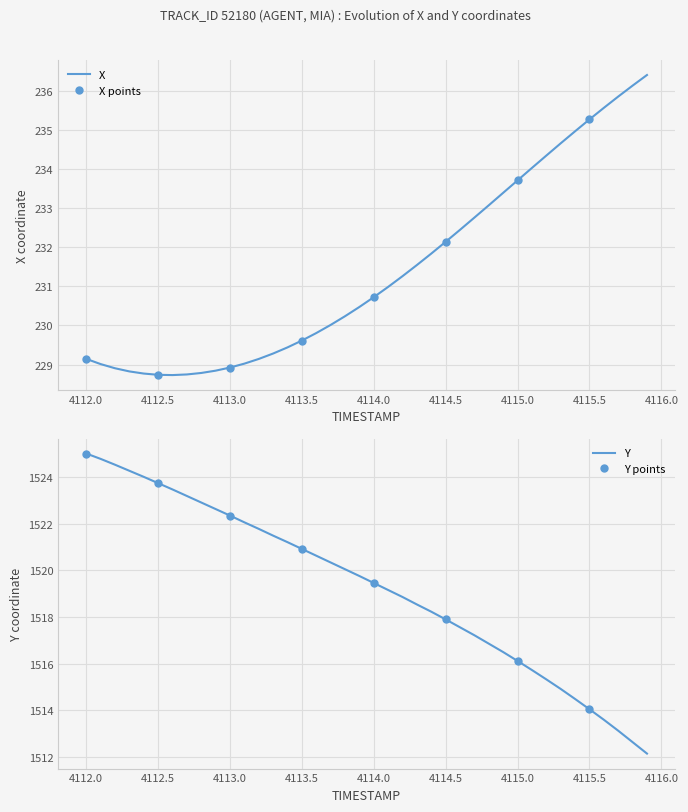

The Y series shows 2575.5 at 4112.0. True or false?

False